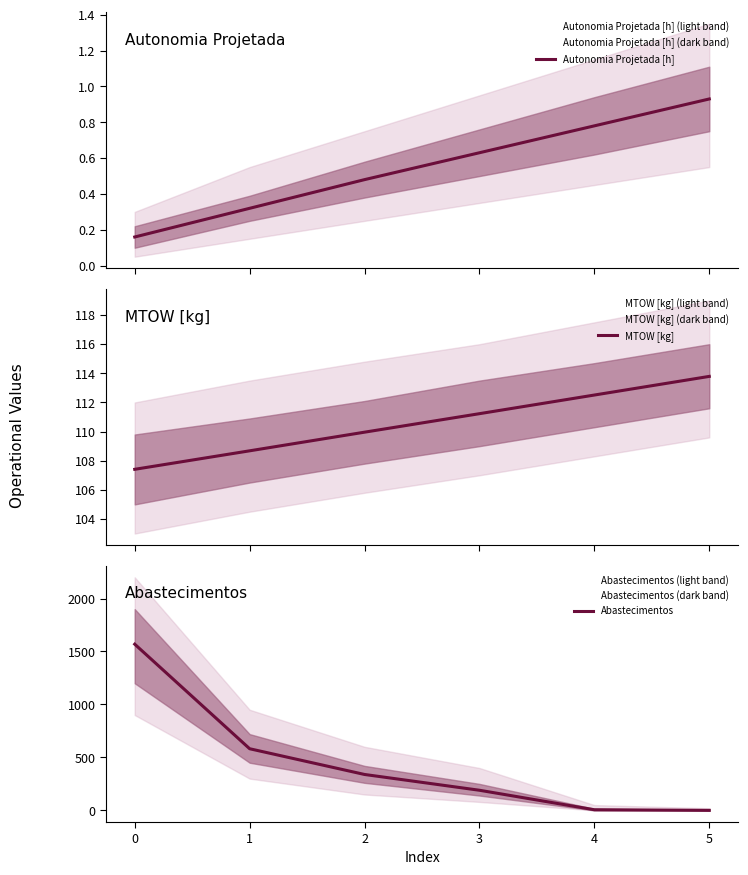

What is the difference between the second highest and minimum values in the MTOW [kg] series?

5.1